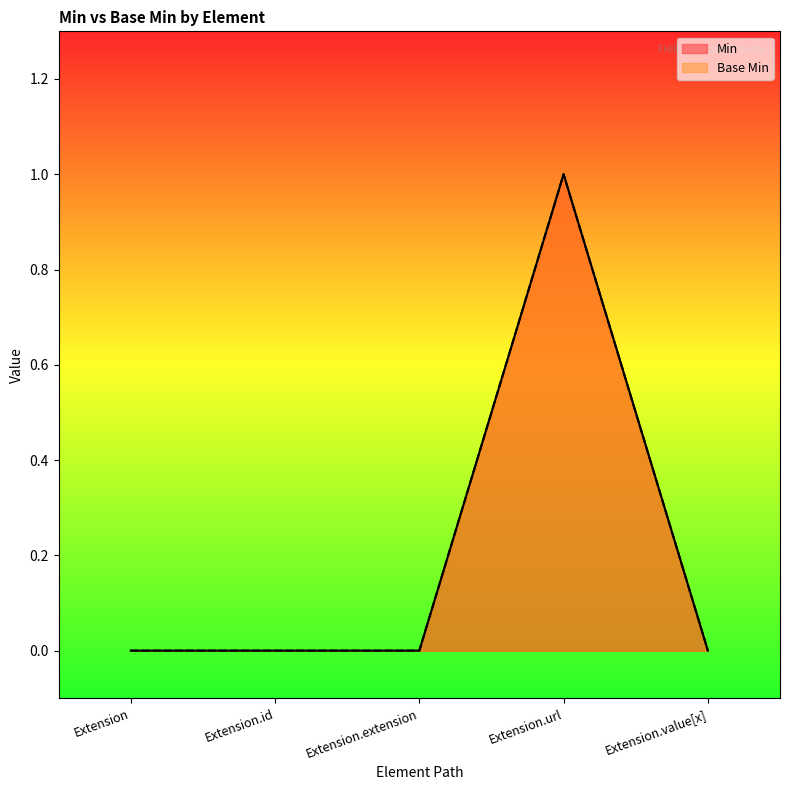

How many data points in Base Min are above 0?

1